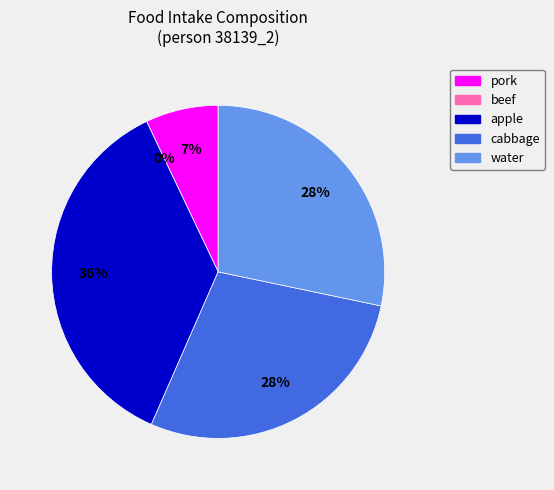

To the nearest percent, what is the difference between the largest and smallest slice percentages?

36%